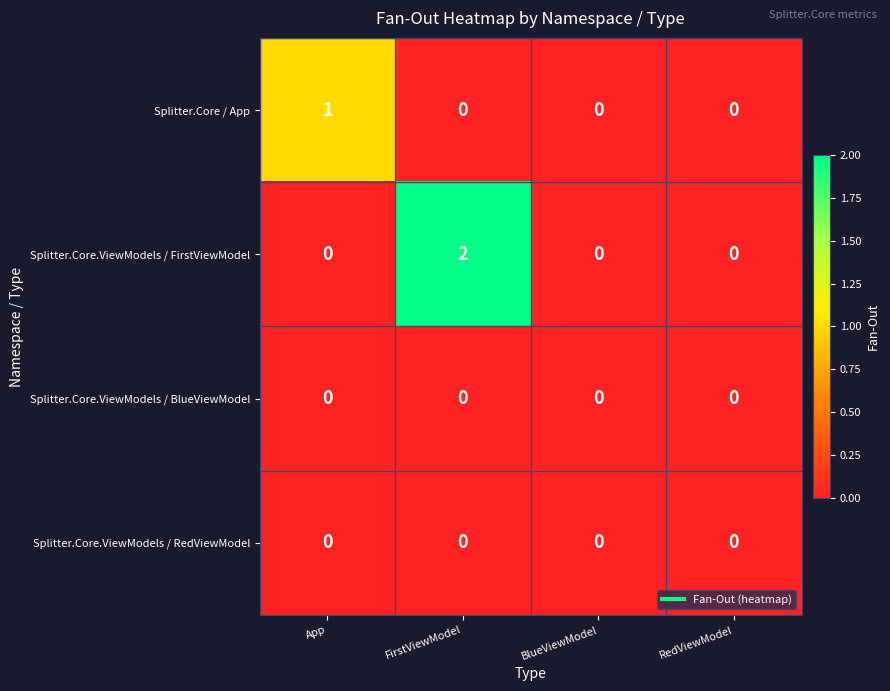

True or false: Splitter.Core / App has a value of 1 at RedViewModel.

False